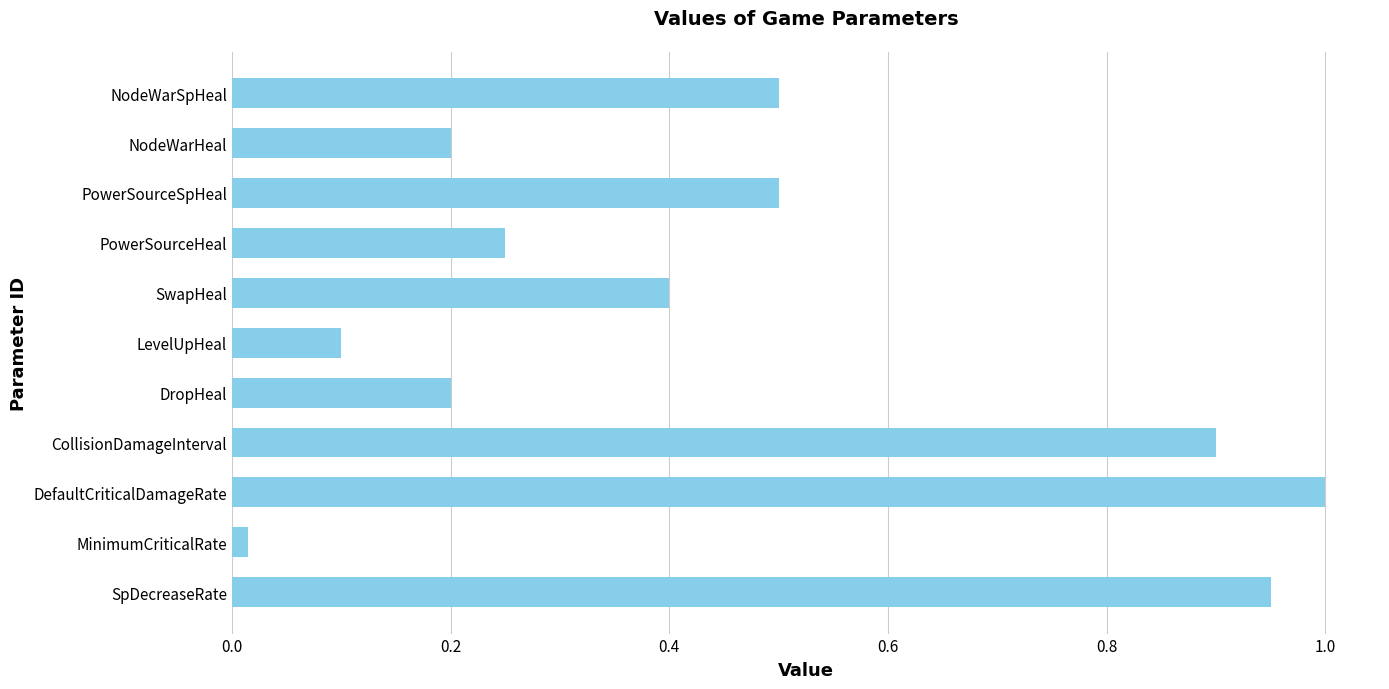

Is it true that the value at SpDecreaseRate is 1.3?

False